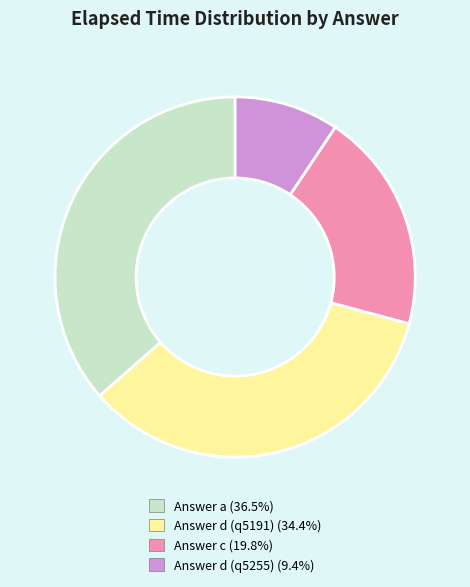

Which has a higher value, Answer c or Answer a?

Answer a